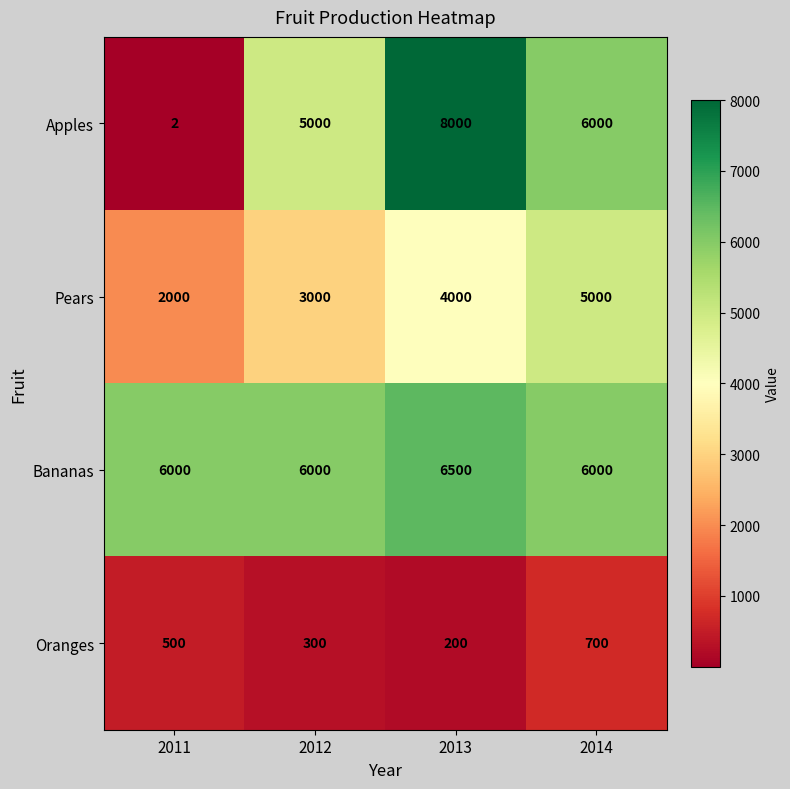

At how many categories does at least one series exceed 3914?

4